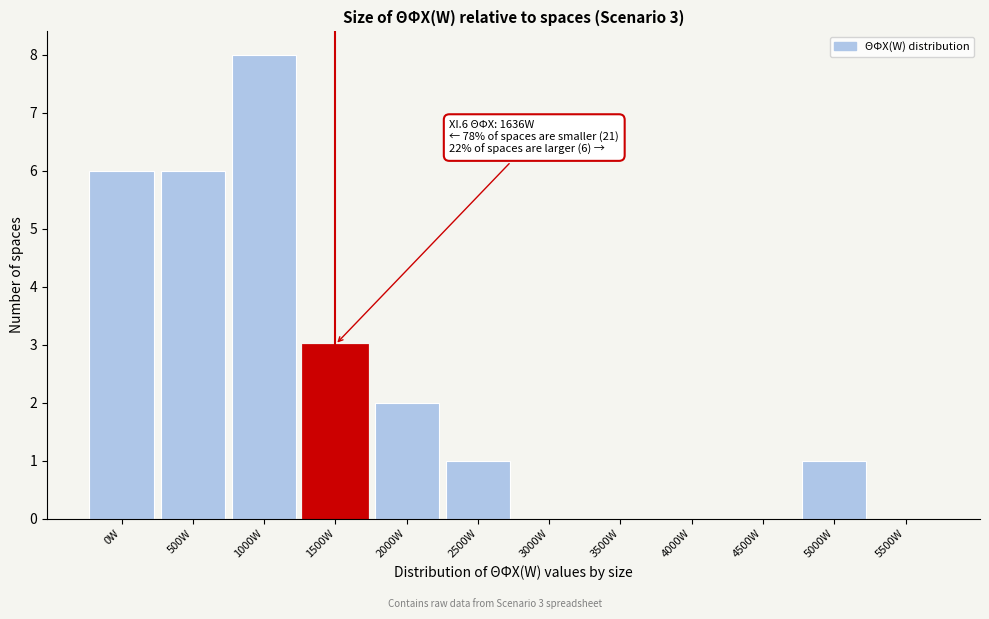

Reading left to right, list all the values displayed in this chart.

0W=6	500W=6	1000W=8	1500W=3	2000W=2	2500W=1	3000W=0	3500W=0	4000W=0	4500W=0	5000W=1	5500W=0